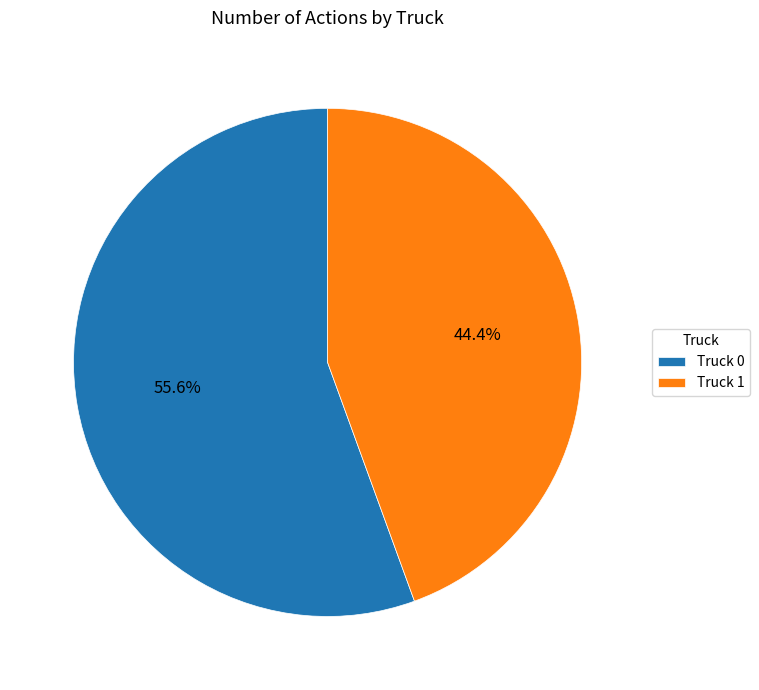

To the nearest percent, what portion does Truck 0 represent?

56%